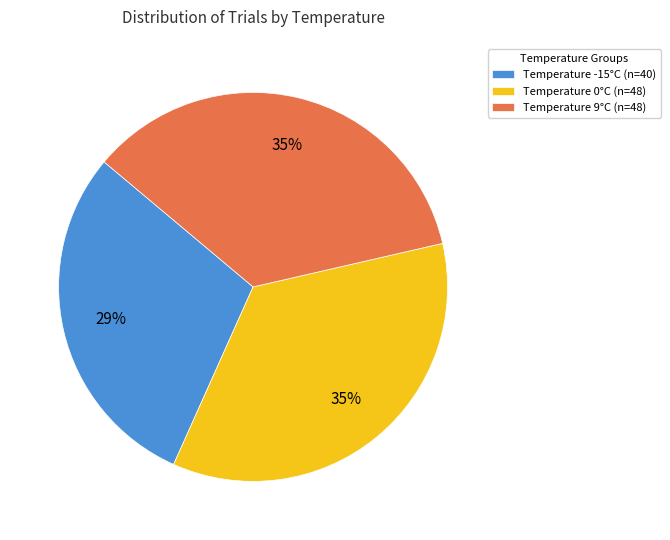

Between Temperature -15°C (n=40) and Temperature 9°C (n=48), which is larger?

Temperature 9°C (n=48)